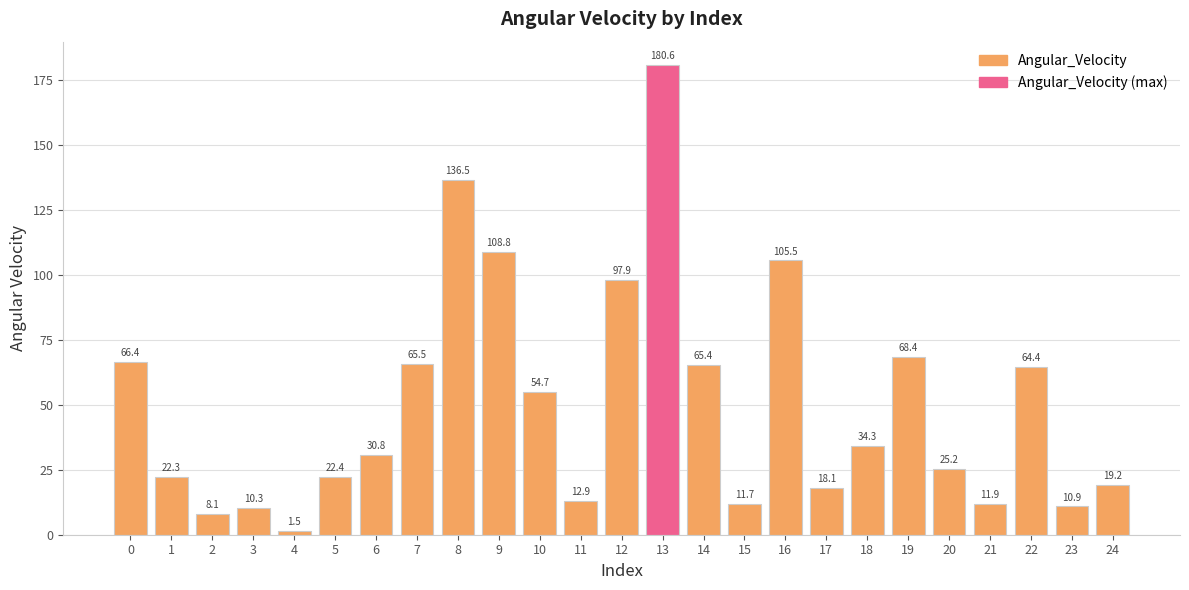

Count the number of categories in the chart.

25